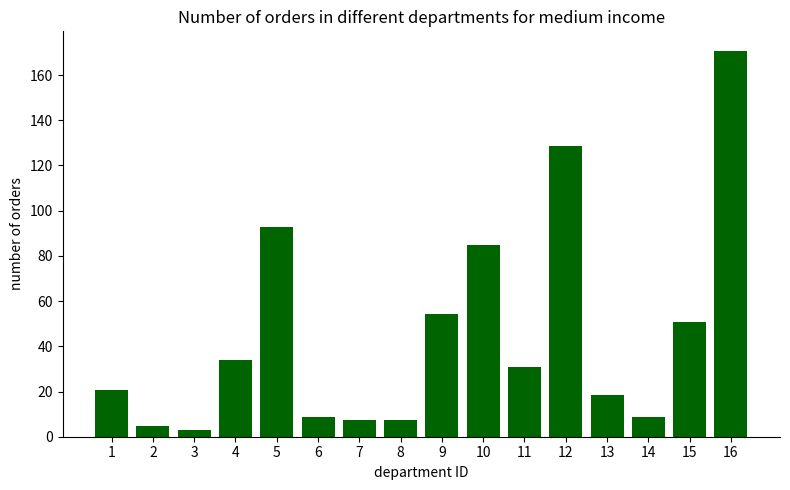

How many bars are there in total?

16